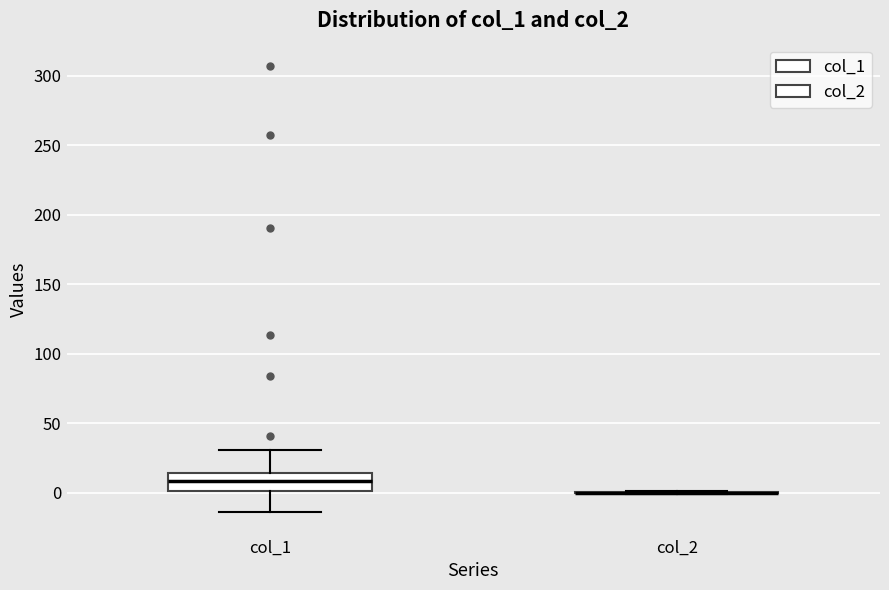

Reading left to right, read every box against the y-axis: the position of its median line, the range the box covers, and the ends of its whiskers. The values are not printed on the chart, so give them approximately, as read against the axis.

col_1: median 10, box 0 to 15, whiskers -15 to 30
col_2: box collapsed to a line at 0, whiskers 0 to 0